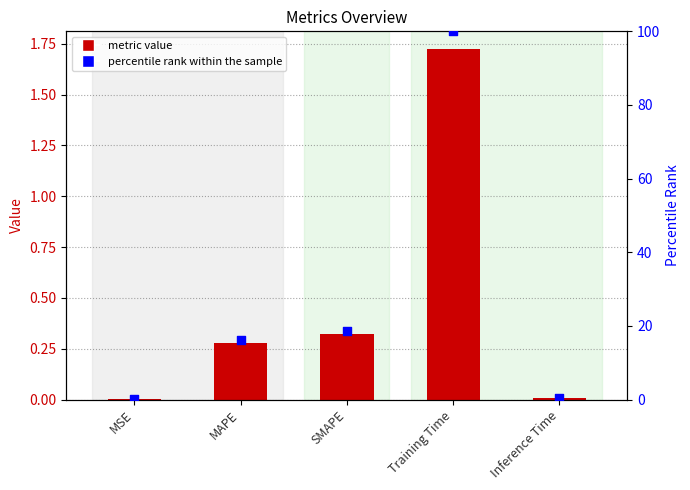

At which category is the sum across all series the highest?

Training Time